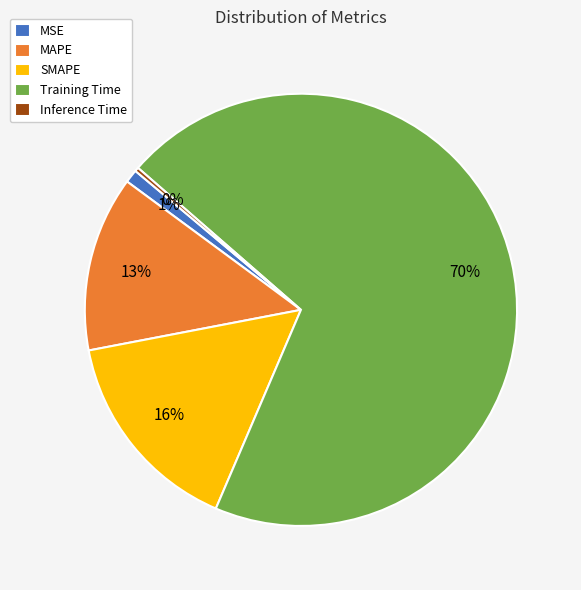

To the nearest percent, what is the average slice percentage?

20%